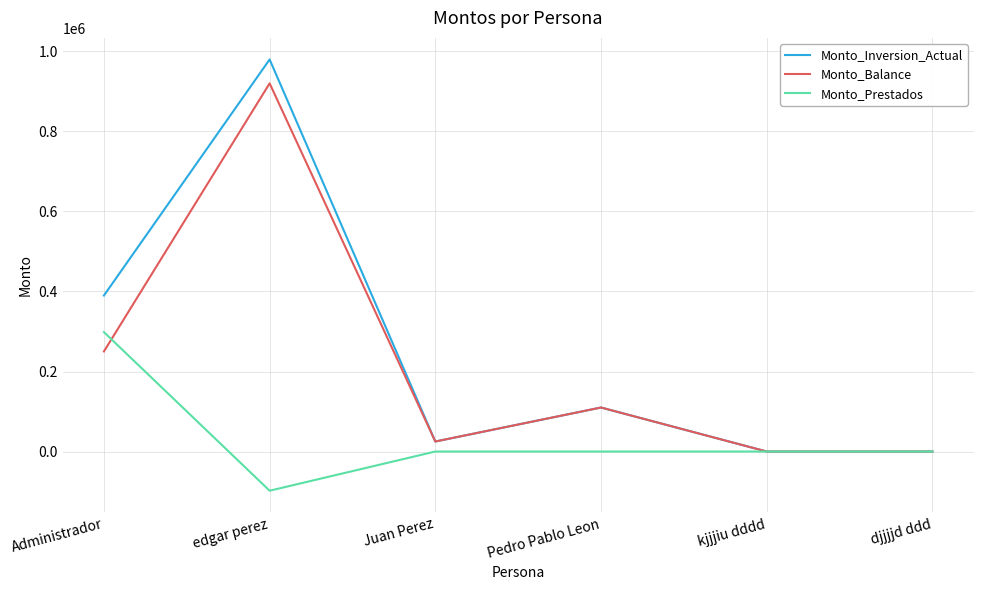

Is it true that Monto_Balance equals 33859.9 at Pedro Pablo Leon?

False